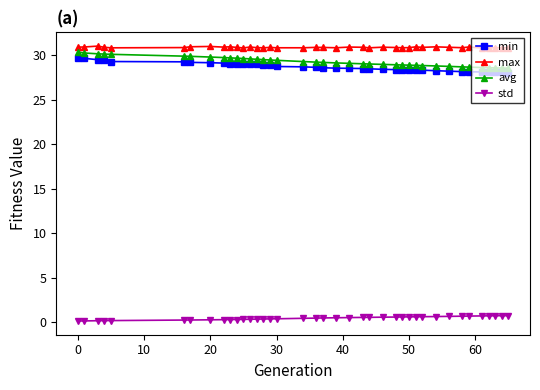

What is the minimum value for max?

30.8